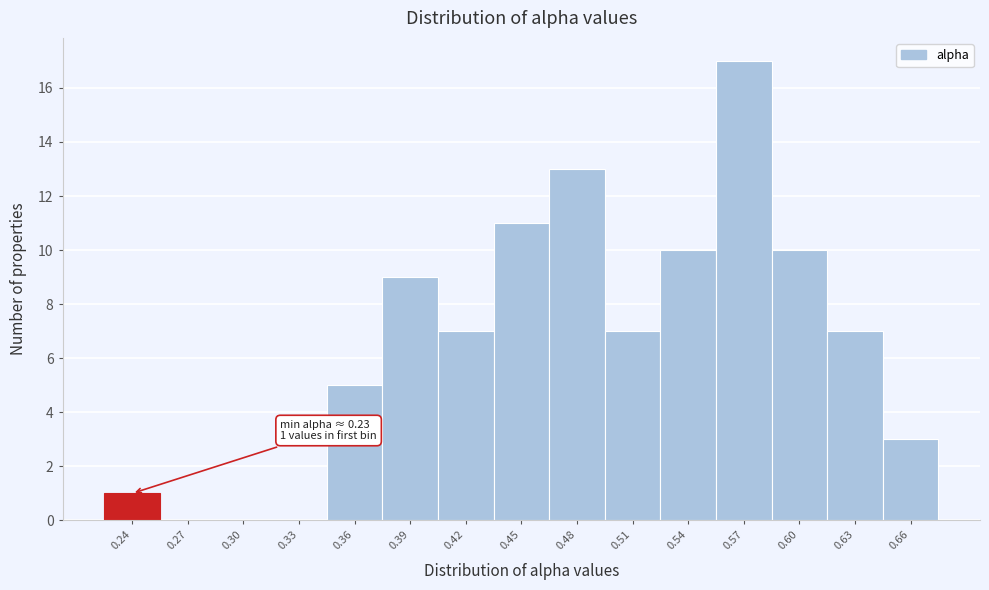

Over which range of the x-axis is the bar tallest?

0.56 to 0.59